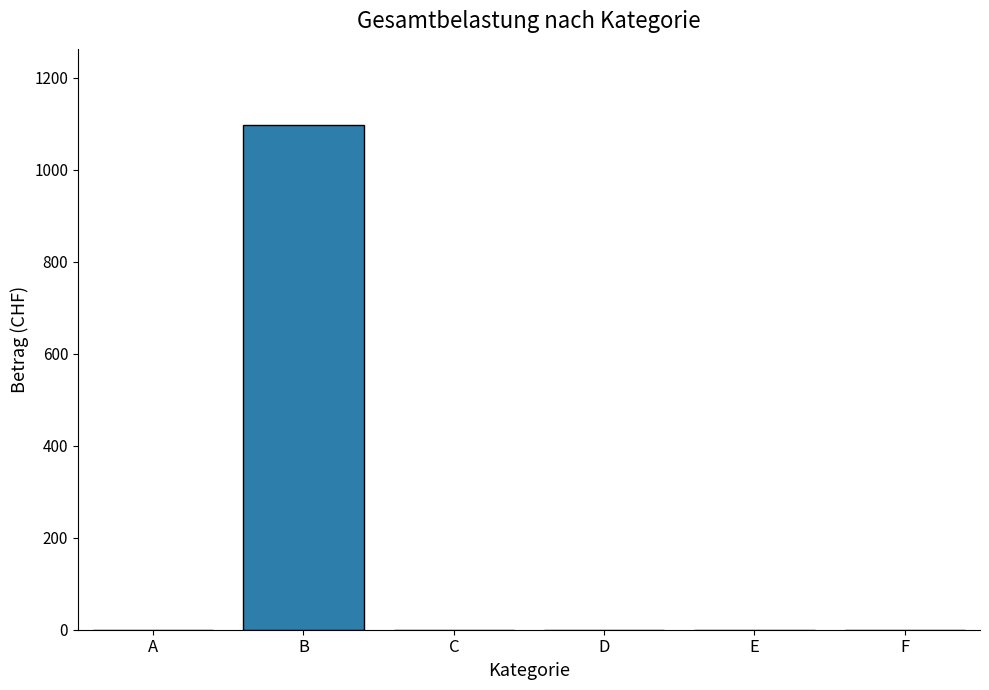

What is the greatest value displayed?

1098